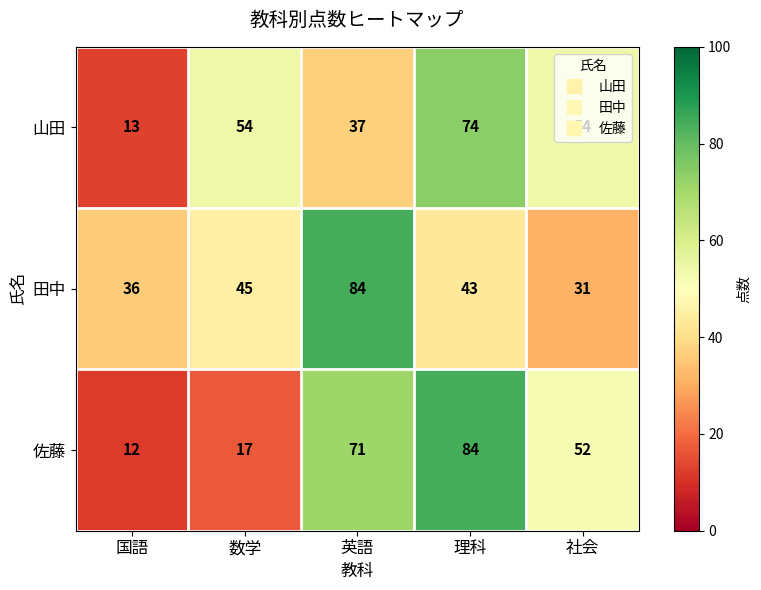

Is it true that 佐藤 equals 26 at 社会?

False